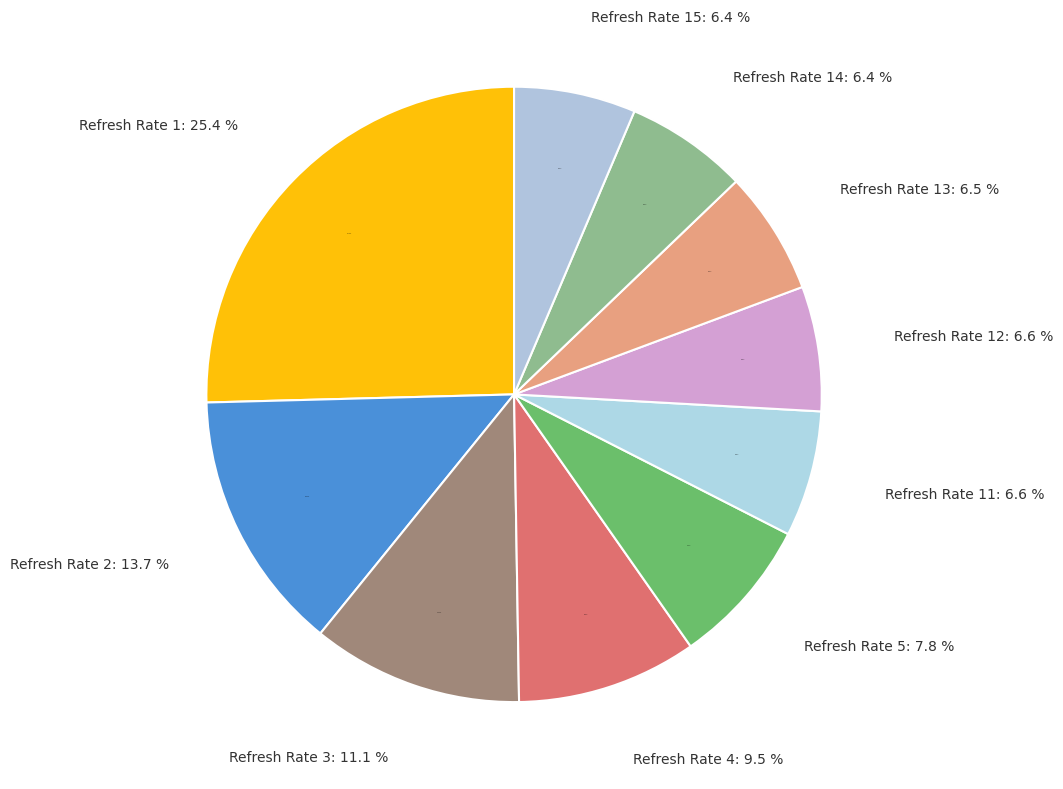

True or false: Refresh Rate 1 accounts for 34% of the total.

False